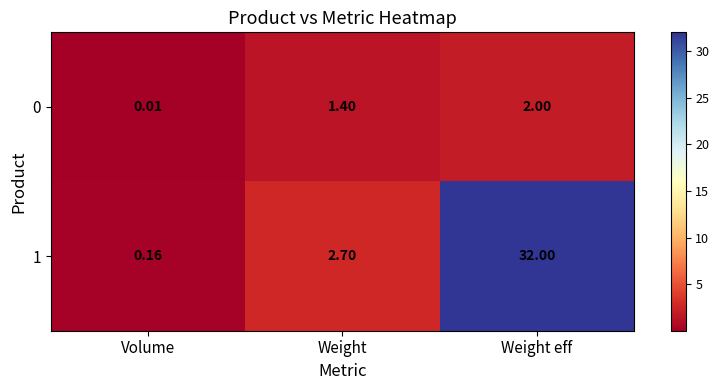

How many distinct data groups are displayed?

2